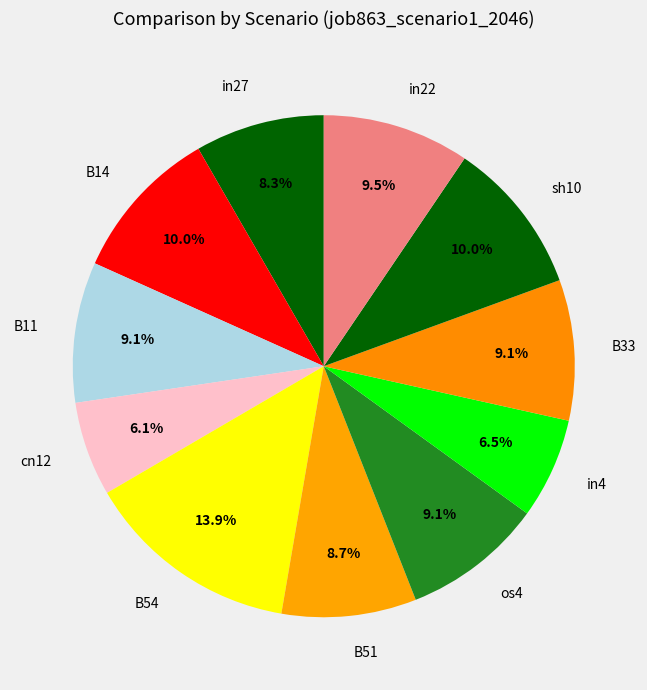

The B51 slice represents 9% of the pie. True or false?

True